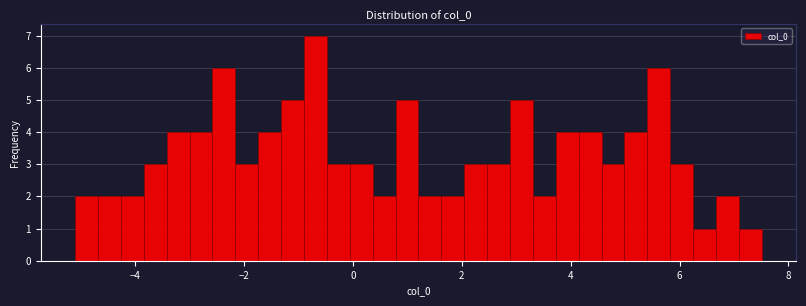

Read against the x-axis, roughly where is the centre of the tallest bar?

-0.6